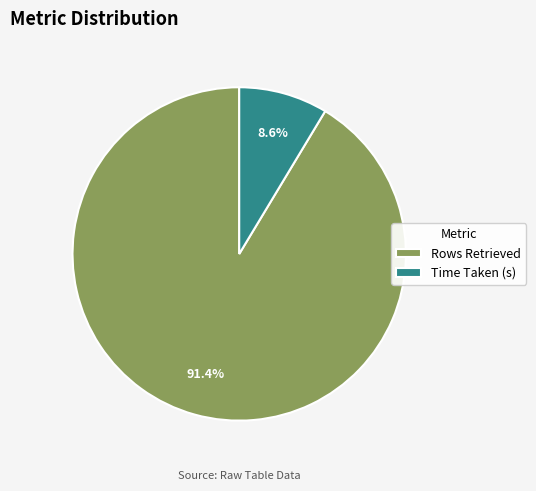

How many segments does this pie chart have?

2